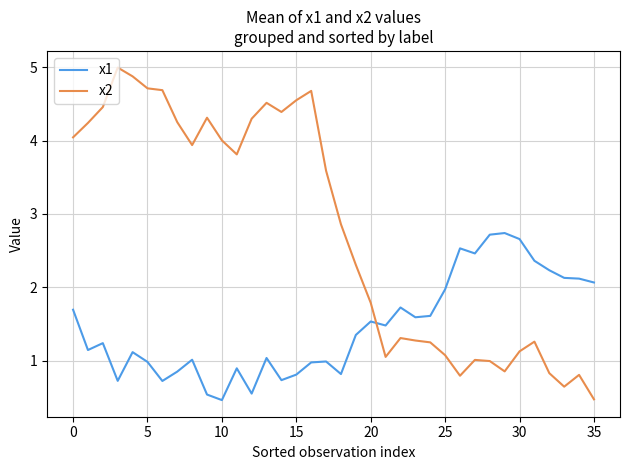

What is the lowest value of the x2 series?

0.5